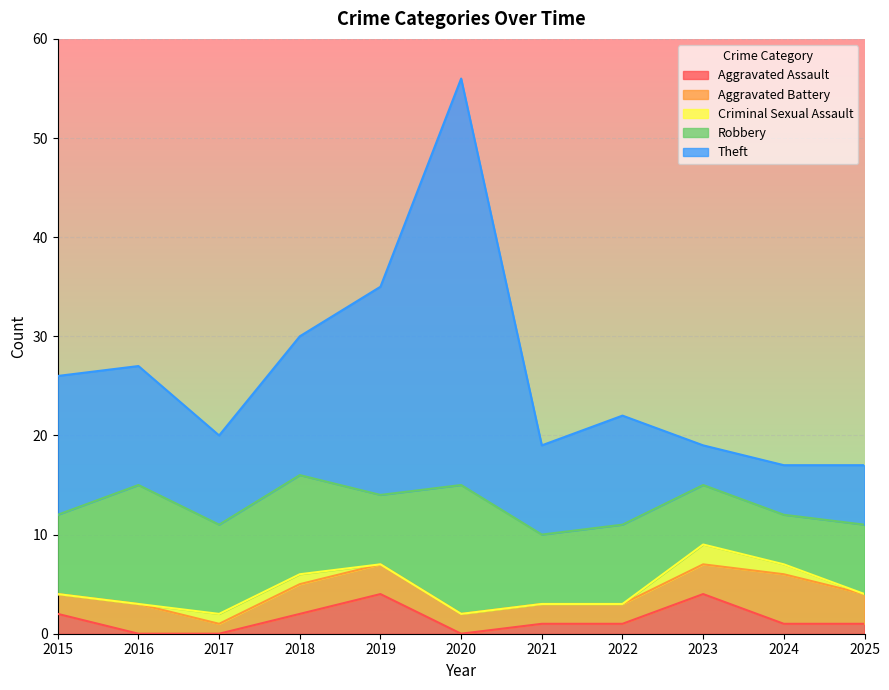

Reading left to right, list all the values displayed in this chart.

Aggravated Assault: 2015=2	2016=0	2017=0	2018=2	2019=4	2020=0	2021=1	2022=1	2023=4	2024=1	2025=1
Aggravated Battery: 2015=2	2016=3	2017=1	2018=3	2019=3	2020=2	2021=2	2022=2	2023=3	2024=5	2025=3
Criminal Sexual Assault: 2015=0	2016=0	2017=1	2018=1	2019=0	2020=0	2021=0	2022=0	2023=2	2024=1	2025=0
Robbery: 2015=8	2016=12	2017=9	2018=10	2019=7	2020=13	2021=7	2022=8	2023=6	2024=5	2025=7
Theft: 2015=14	2016=12	2017=9	2018=14	2019=21	2020=41	2021=9	2022=11	2023=4	2024=5	2025=6